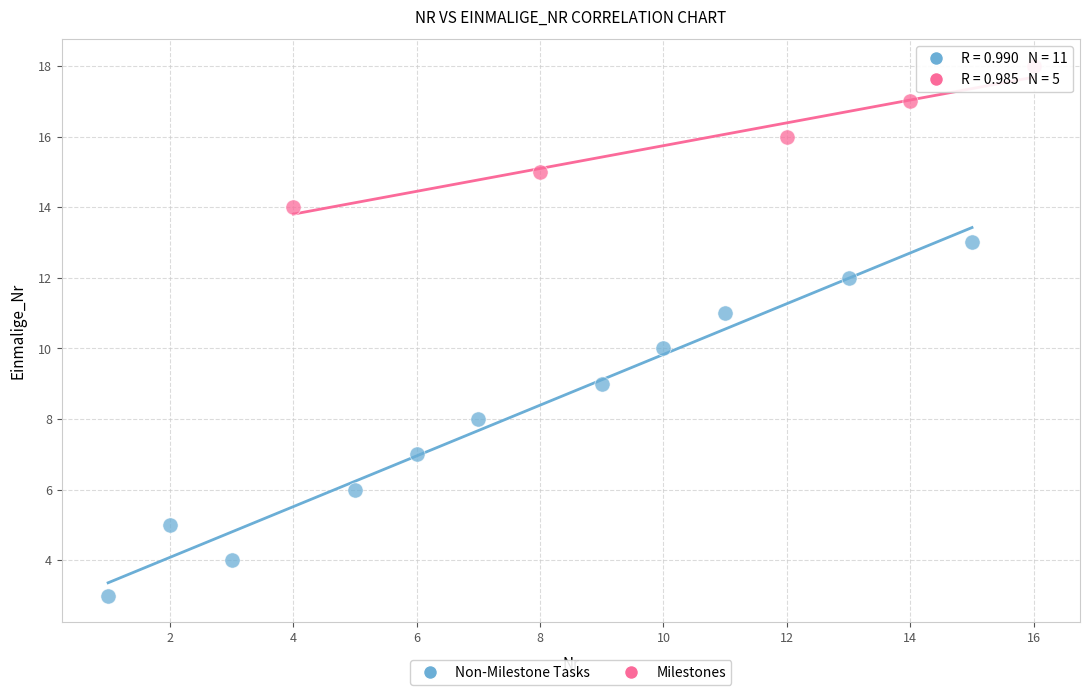

Which series has the largest Y range (max minus min)?

Non-Milestone Tasks